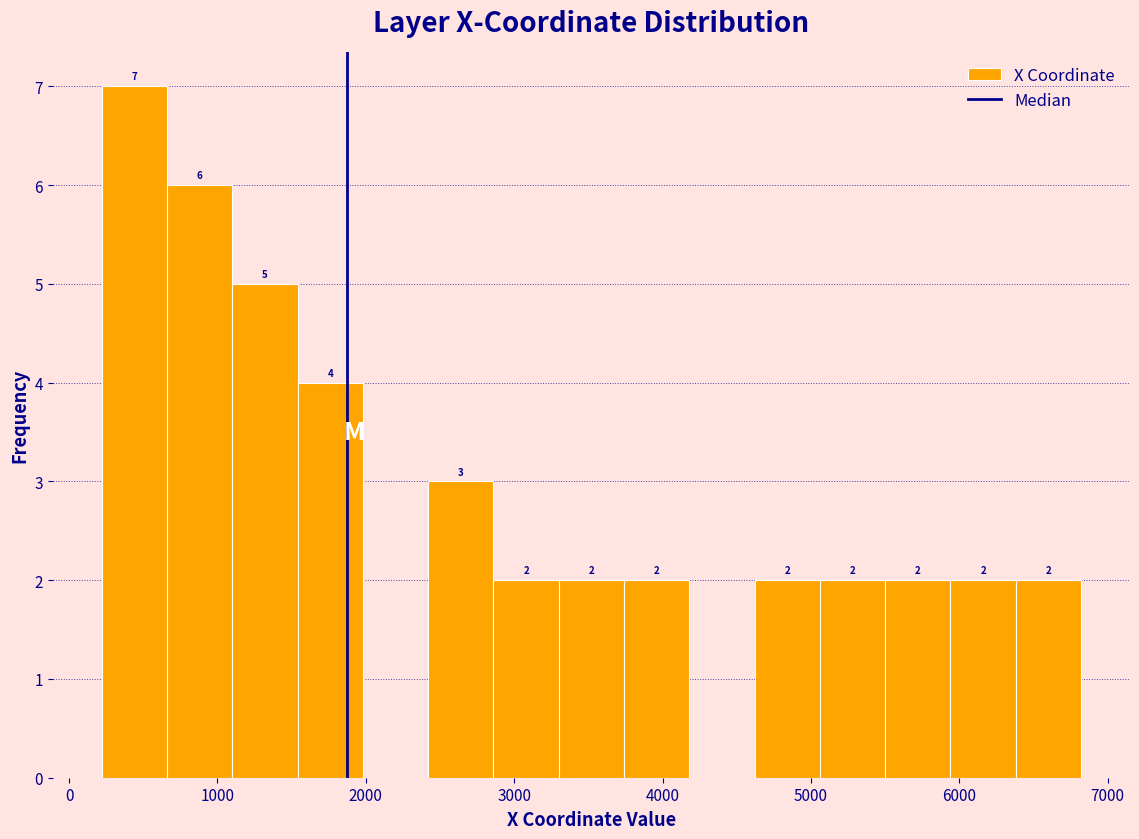

Which range on the x-axis has the tallest bar?

220 to 660